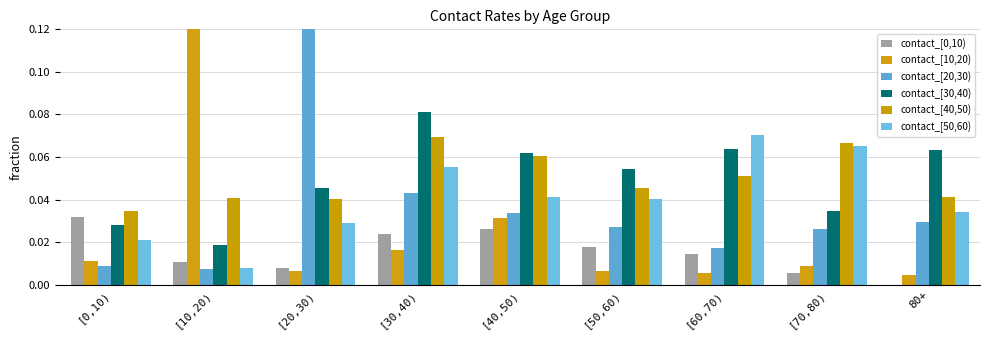

Count the number of categories in the chart.

9